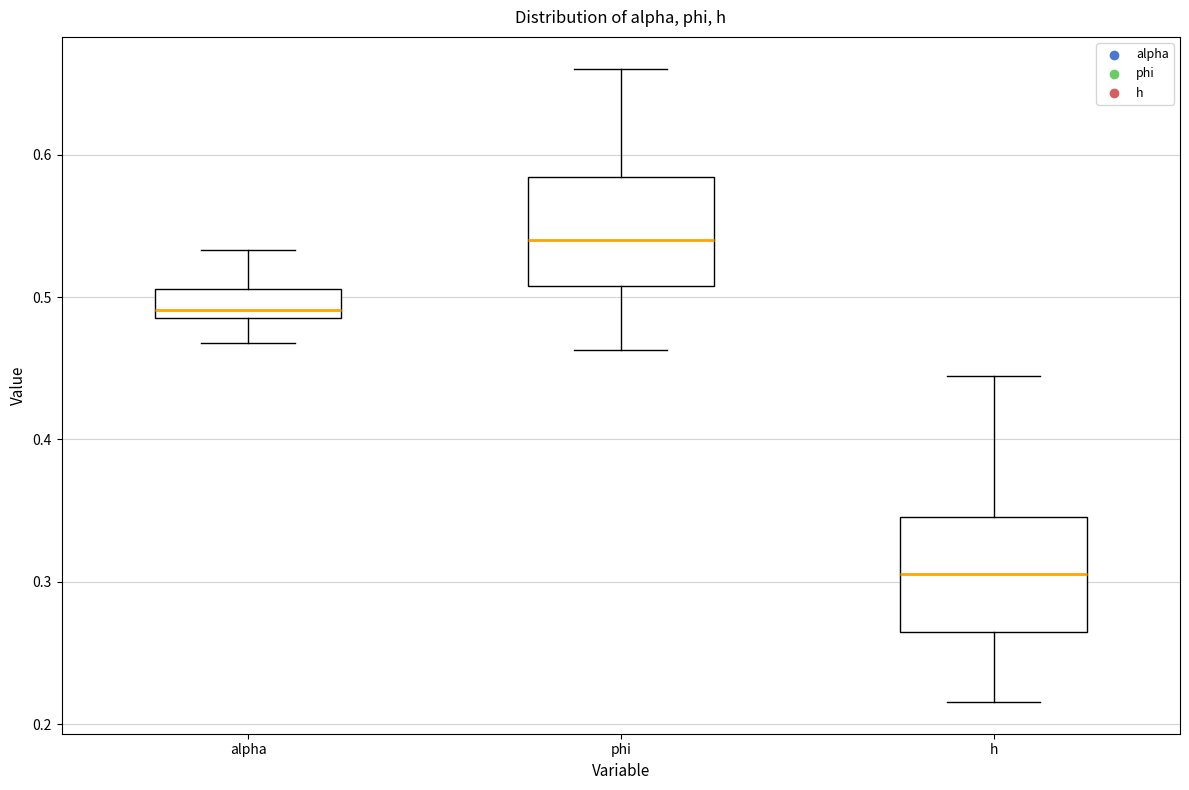

Where does the lower whisker of the box for alpha end on the y-axis? The values are not printed on the chart, so give them approximately, as read against the axis.

0.47